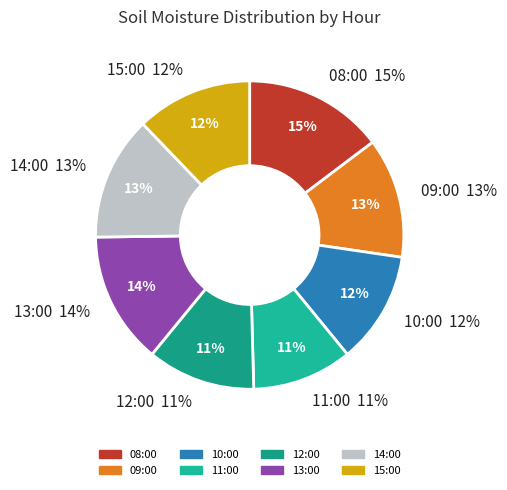

Does 10:00 represent more than half of the total?

No